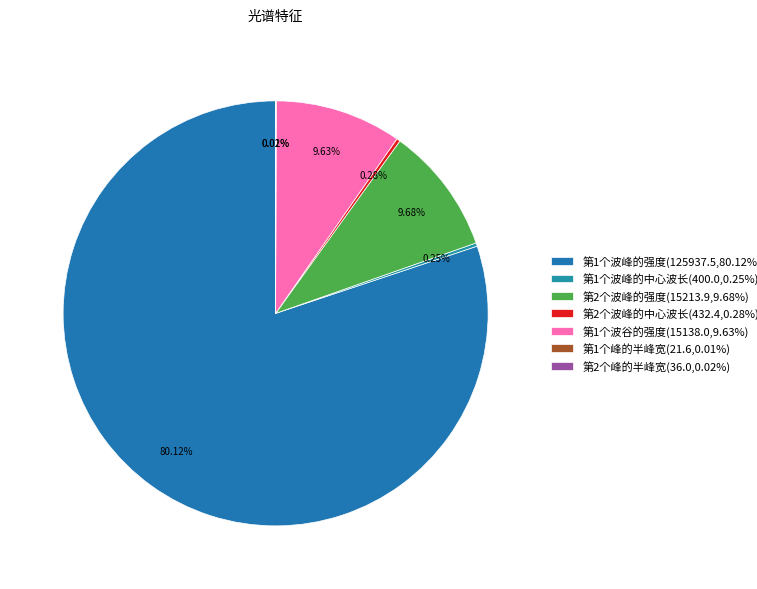

Rank the categories by value from lowest to highest.

第1个峰的半峰宽, 第2个峰的半峰宽, 第1个波峰的中心波长, 第2个波峰的中心波长, 第1个波谷的强度, 第2个波峰的强度, 第1个波峰的强度